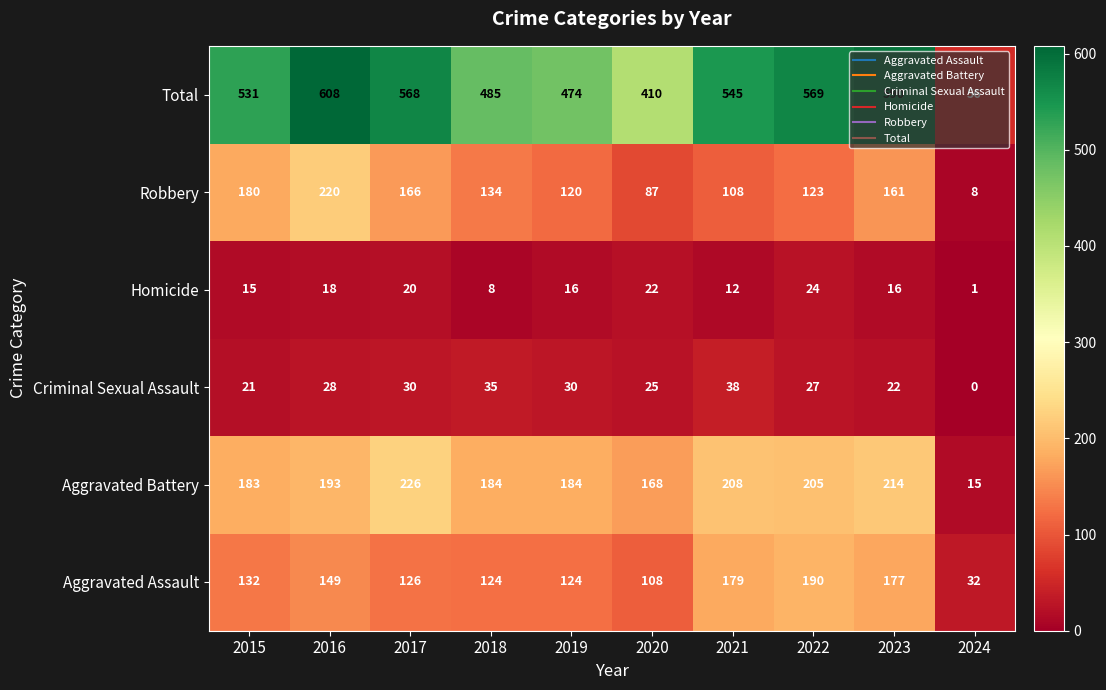

What is the average value of the Robbery series?

131